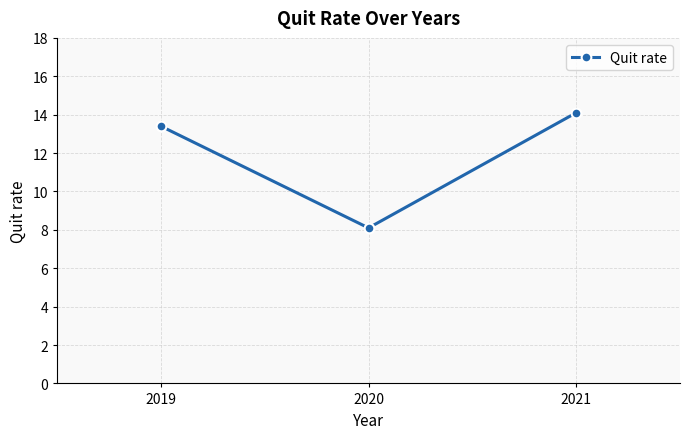

Between 2020 and 2019, which is larger?

2019